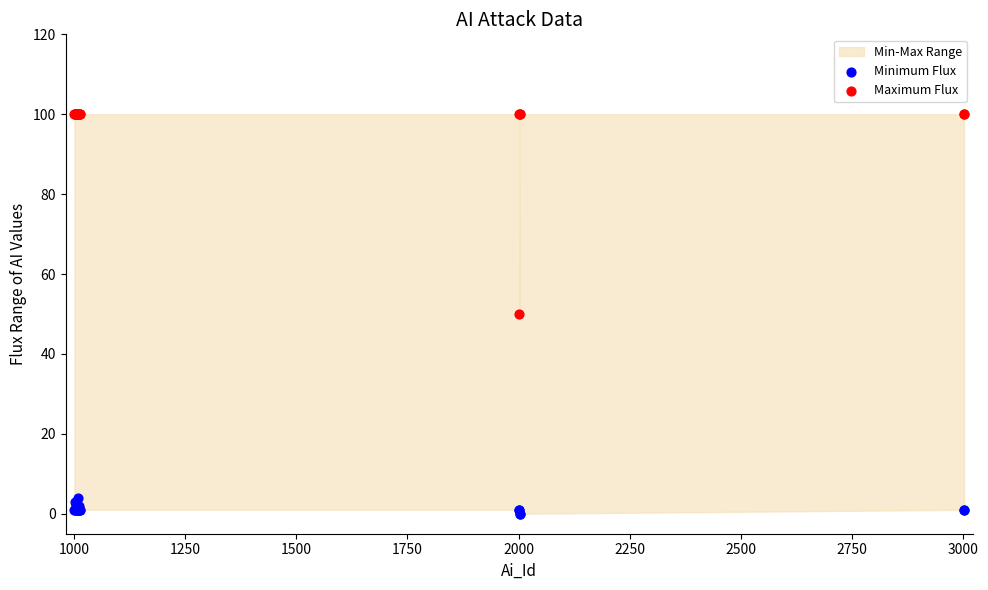

Which series has the largest Y range (max minus min)?

Maximum Flux